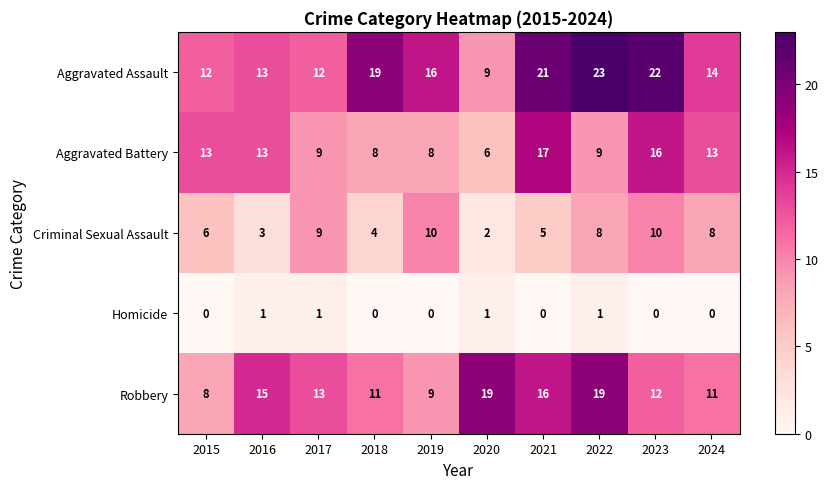

What is the lowest value of the Aggravated Battery series?

6